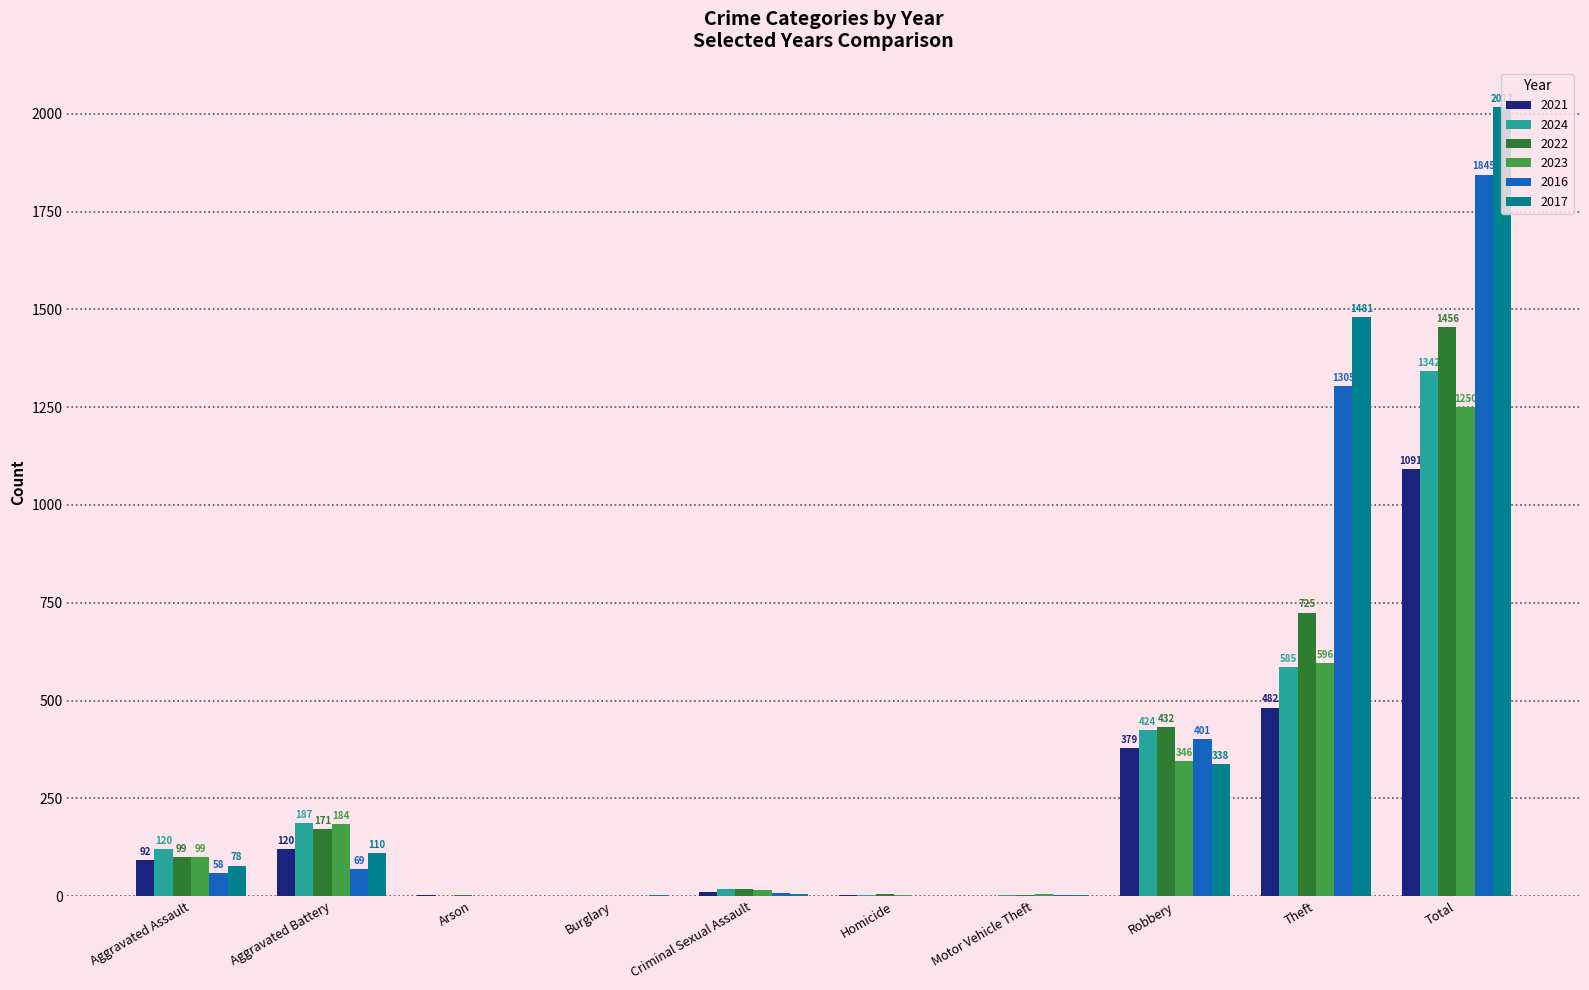

How many data points does each series have?

10